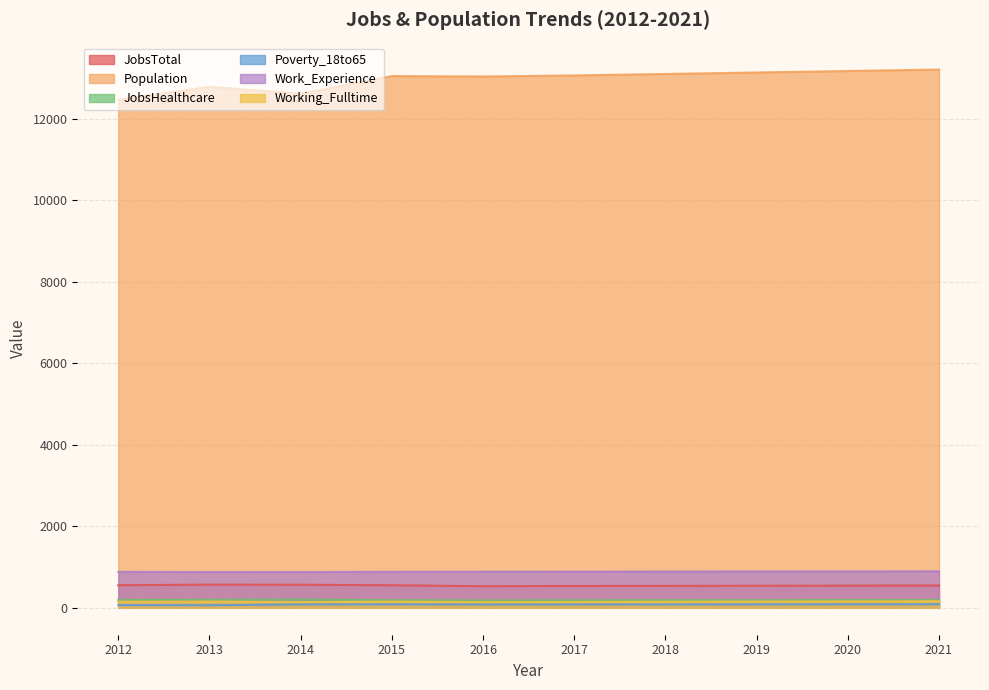

Reading left to right, what are all the values shown in this chart?

JobsTotal: 554	568	566	553	530	536	538	541	544	547
Population: 12463	12780	12609	13043	13033	13058	13095	13131	13167	13203
JobsHealthcare: 193	197	201	188	182	185	186	188	190	191
Poverty_18to65: 67	63	84	86	82	83	84	85	87	88
Work_Experience: 881	878	878	882	886	887	889	891	893	895
Working_Fulltime: 149	154	141	151	141	144	148	153	157	161